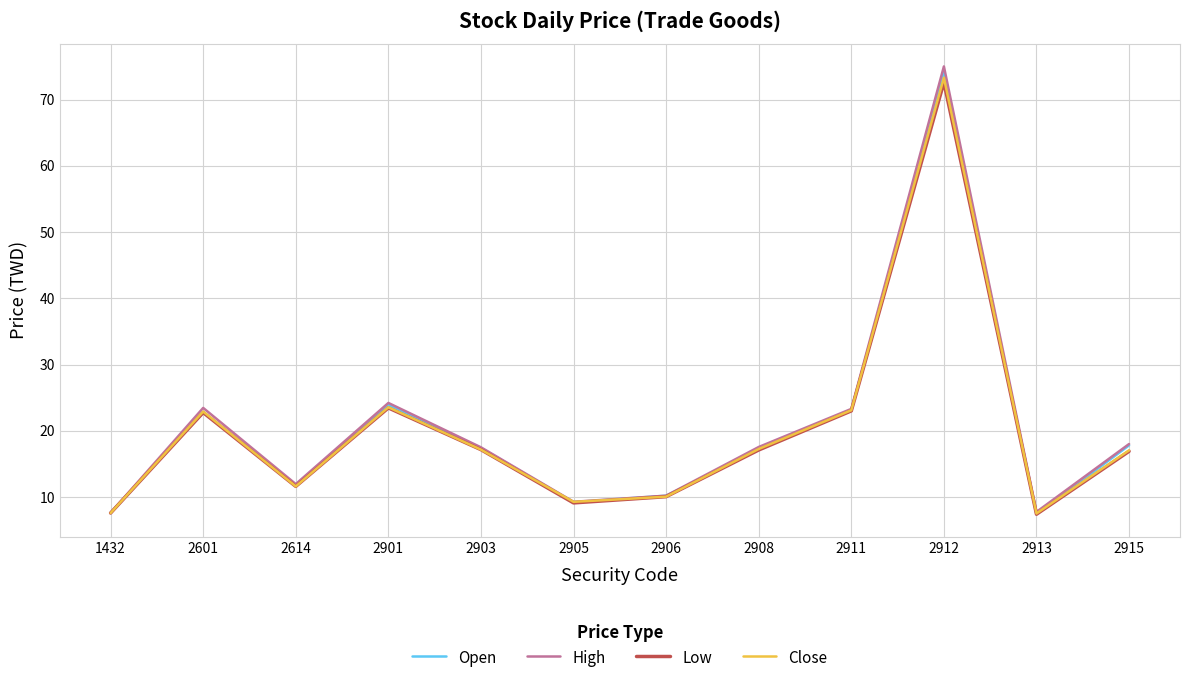

Which series has the largest range (max minus min)?

High